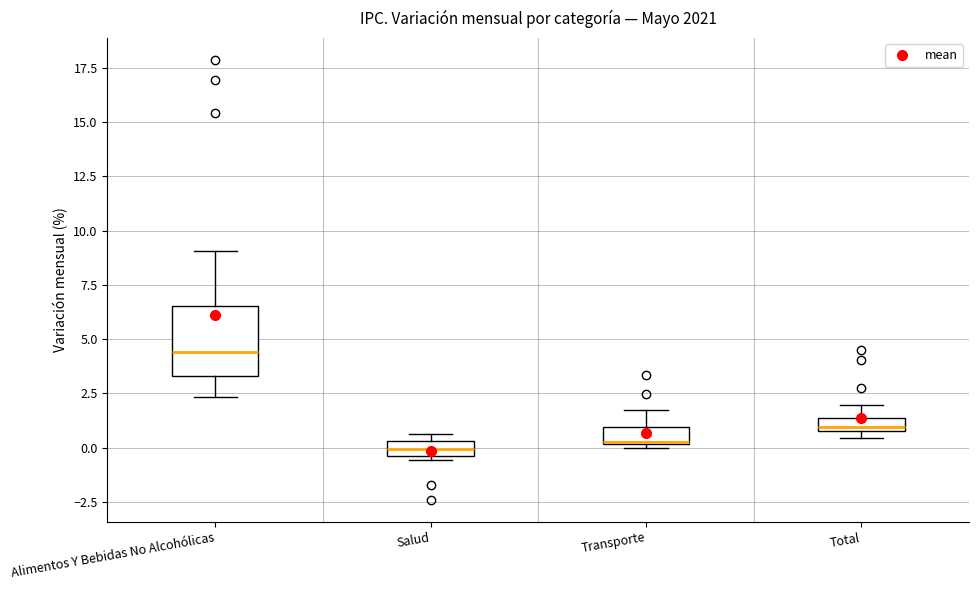

Where is the upper edge of the box for Transporte on the y-axis? The values are not printed on the chart, so give them approximately, as read against the axis.

1.0